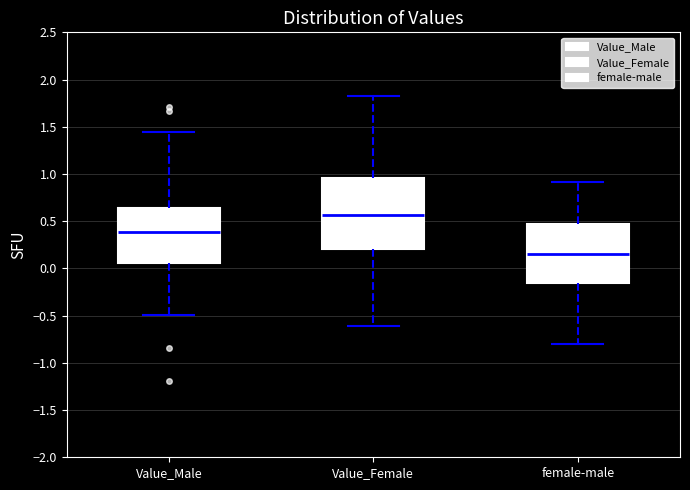

Reading left to right, read every box against the y-axis: the position of its median line, the range the box covers, and the ends of its whiskers. The values are not printed on the chart, so give them approximately, as read against the axis.

Value_Male: median 0.40, box 0.05 to 0.65, whiskers -0.50 to 1.45
Value_Female: median 0.55, box 0.20 to 0.95, whiskers -0.60 to 1.85
female-male: median 0.15, box -0.15 to 0.45, whiskers -0.80 to 0.90